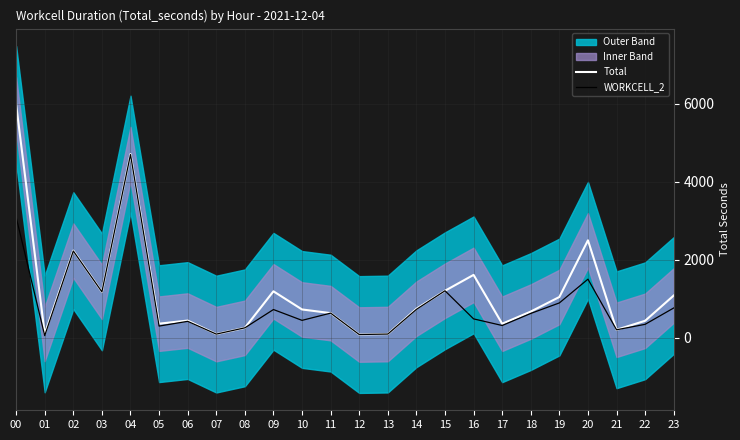

True or false: Total and WORKCELL_2 intersect in this chart.

False